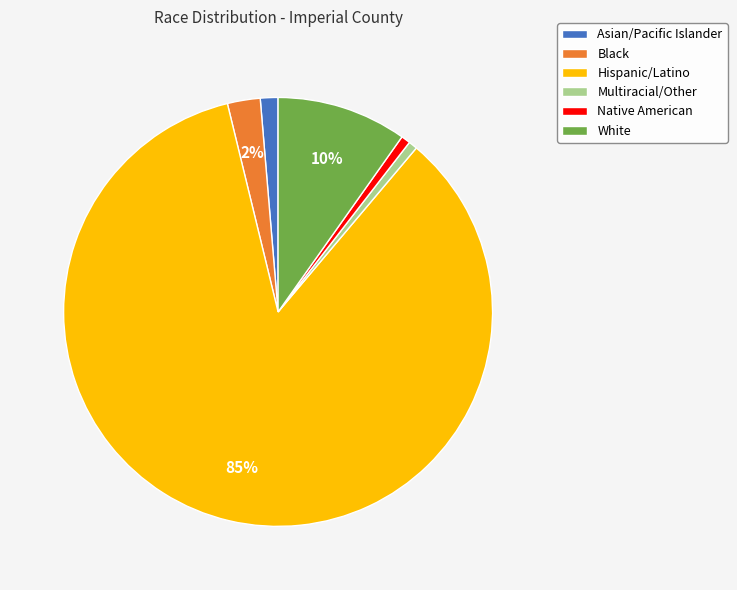

Is Hispanic/Latino the majority of the pie?

Yes